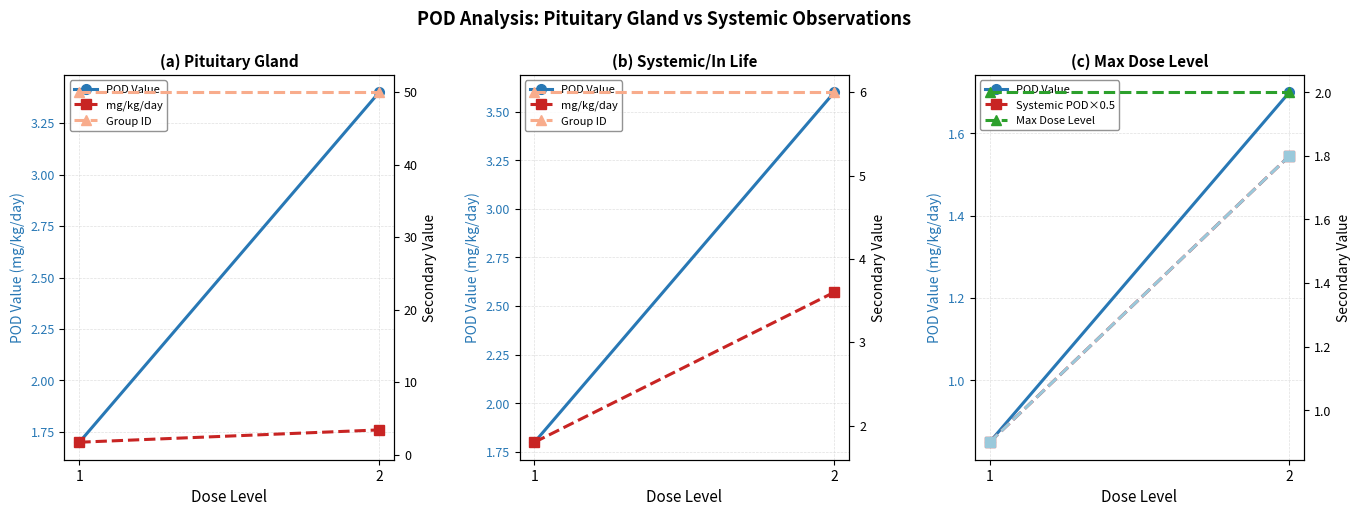

Which series has the widest spread of values?

mg/kg/day